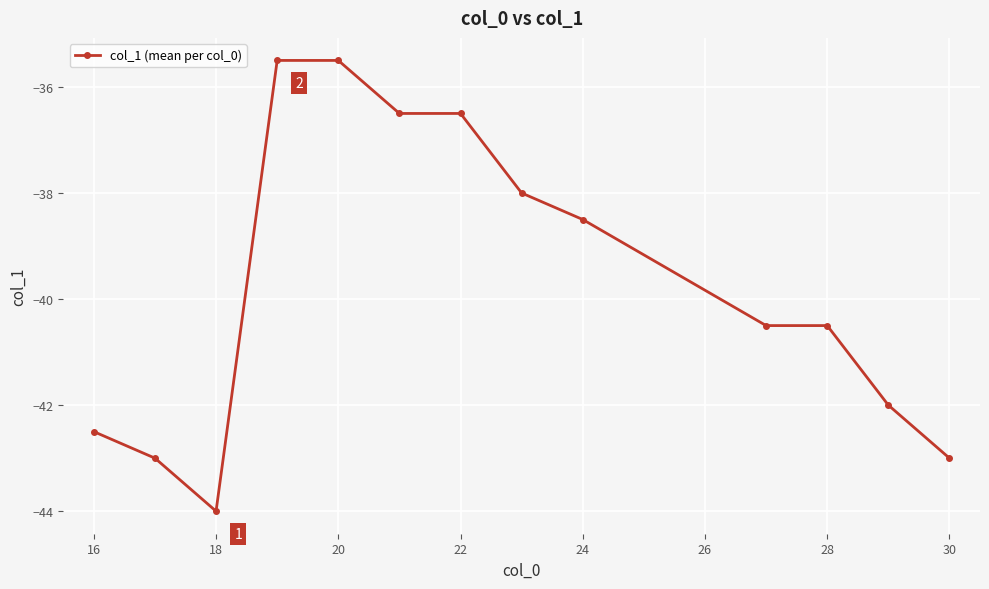

What is the value of the 7th point from the left?

-36.5